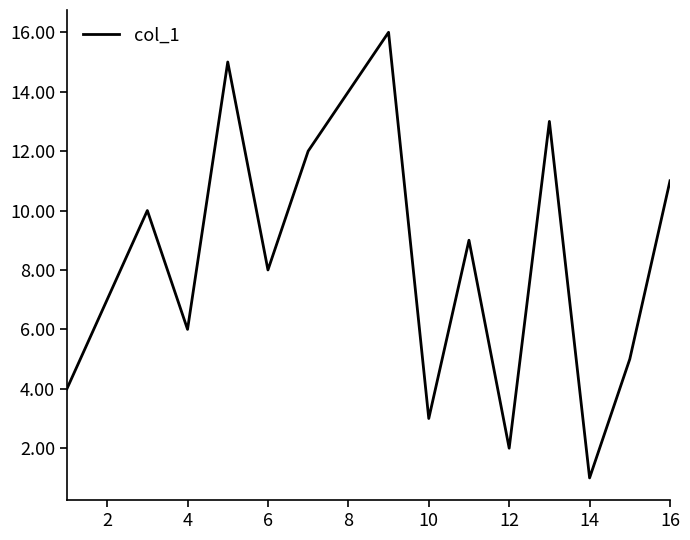

What is the greatest value displayed?

16